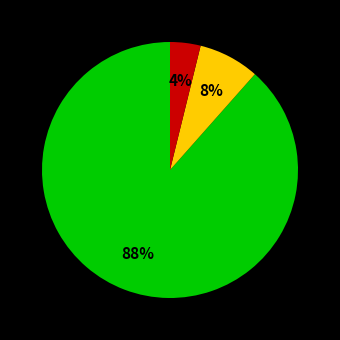

To the nearest percent, what is the average slice percentage?

33%